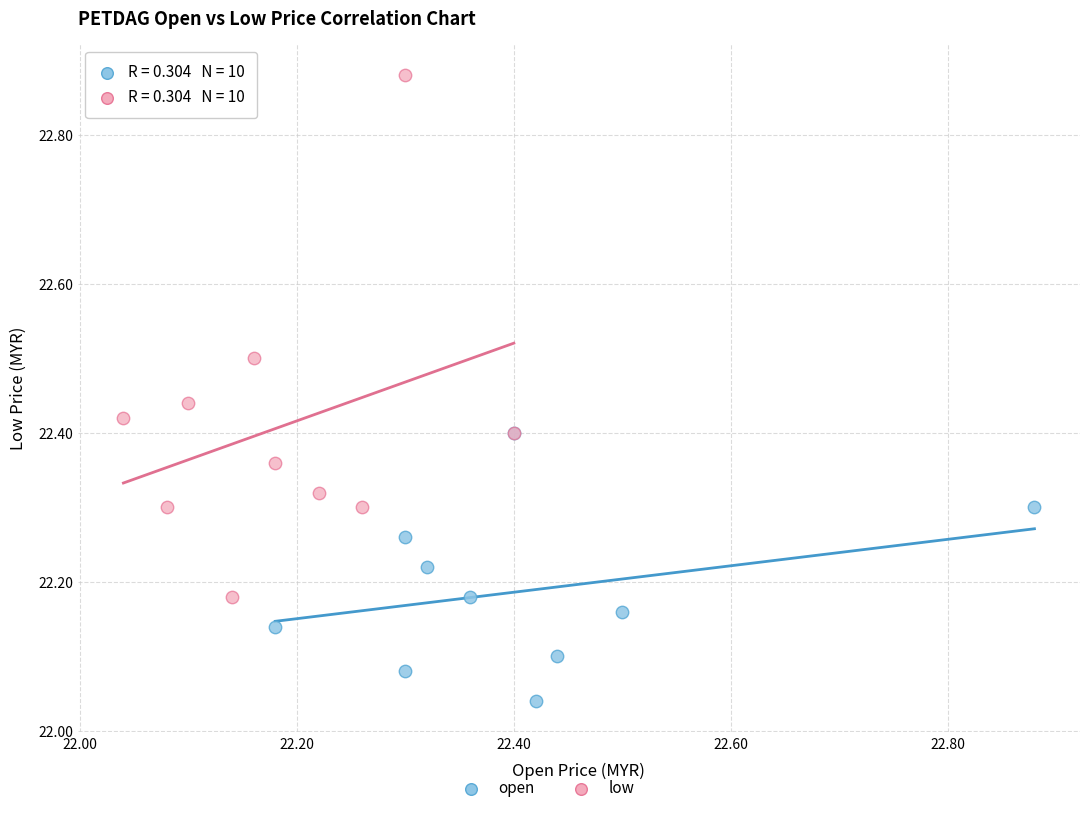

Which series has the largest Y range (max minus min)?

low